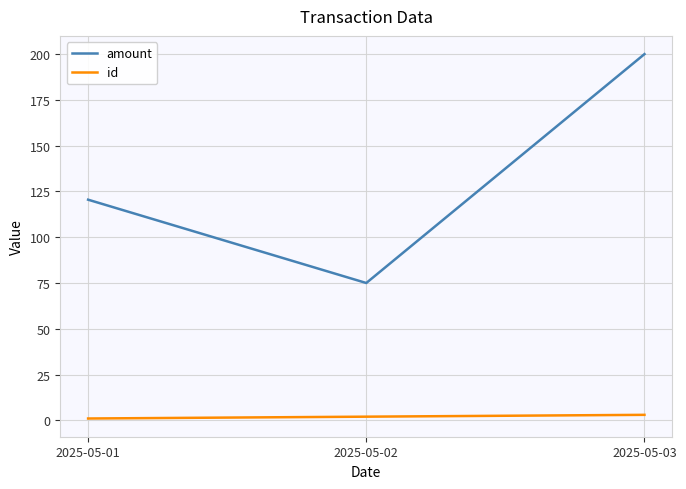

How many lines are shown in the chart?

2